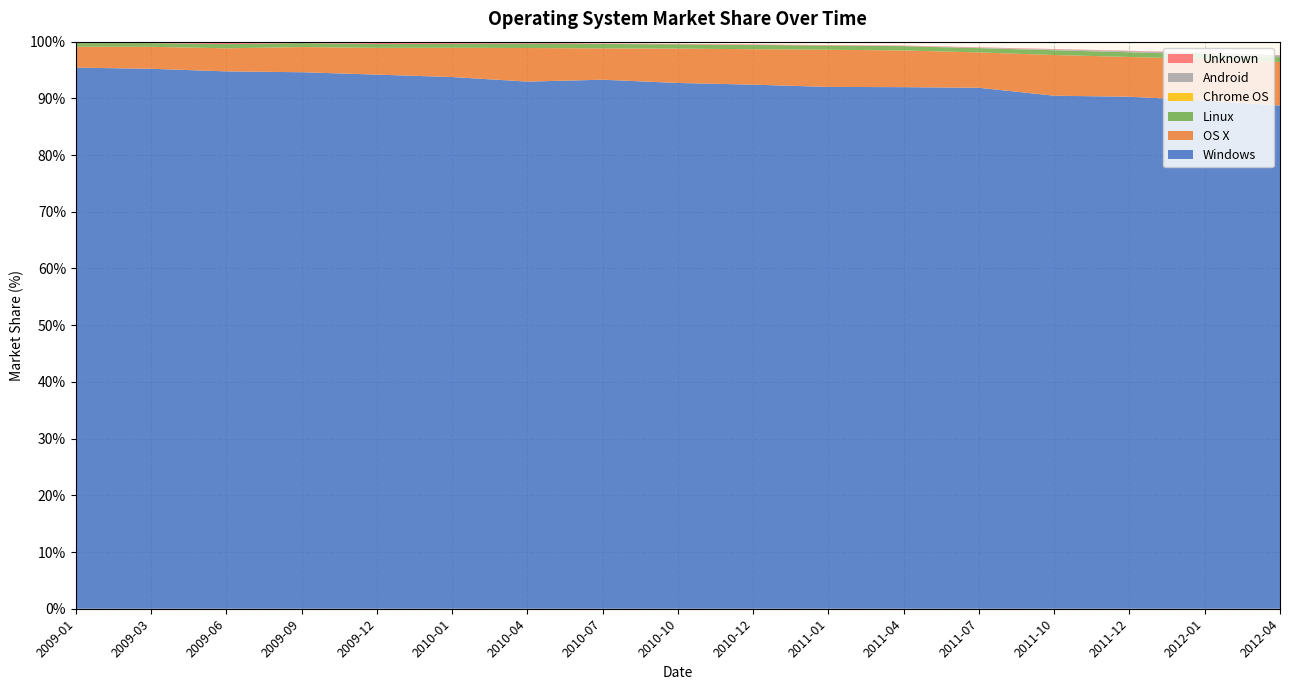

What is the lowest value of the Windows series?

88.8